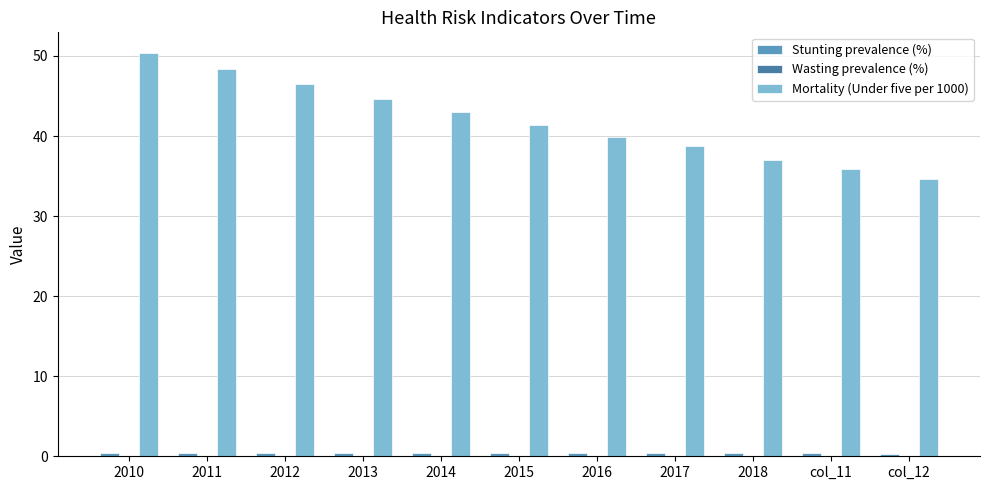

What is the greatest value displayed?

50.4